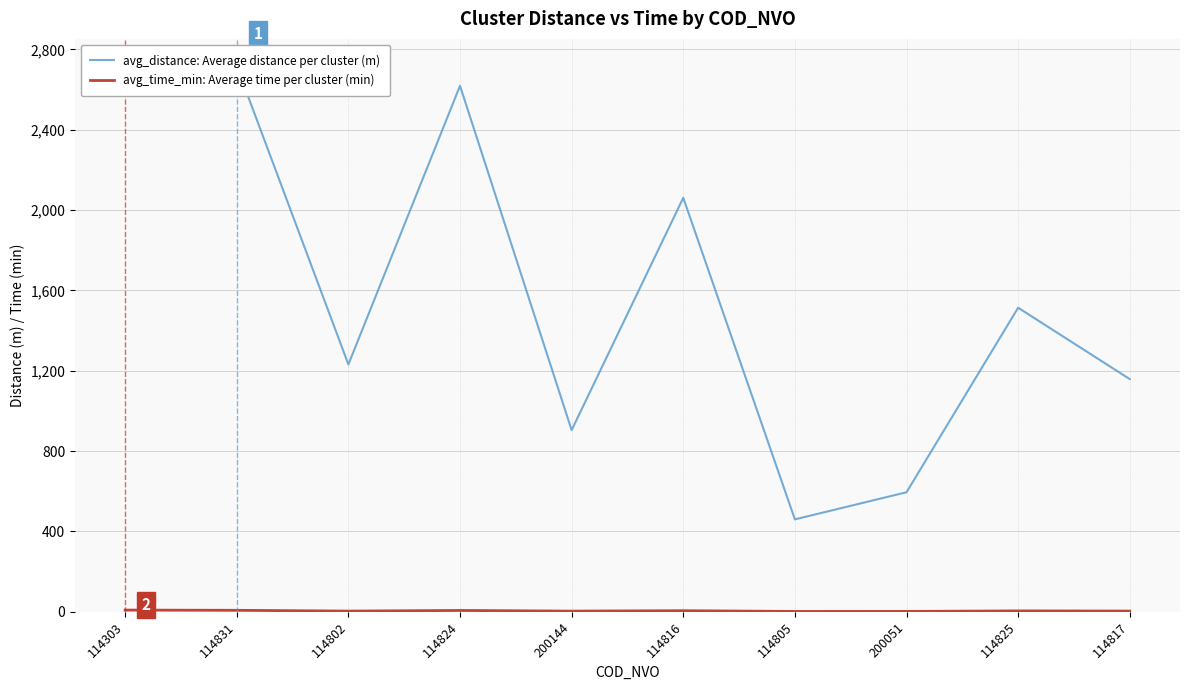

The value of avg_distance: Average distance per cluster (m) at 114817 is 1939.7. True or false?

False